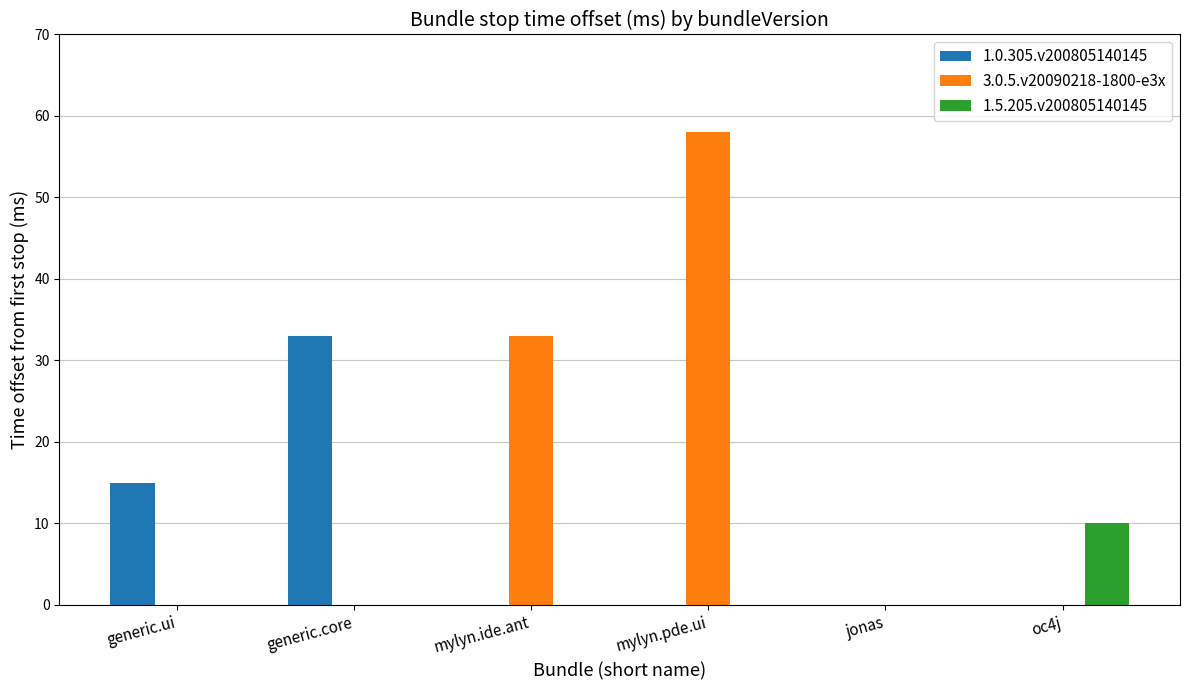

Is it true that 1.0.305.v200805140145 equals -16 at jonas?

False